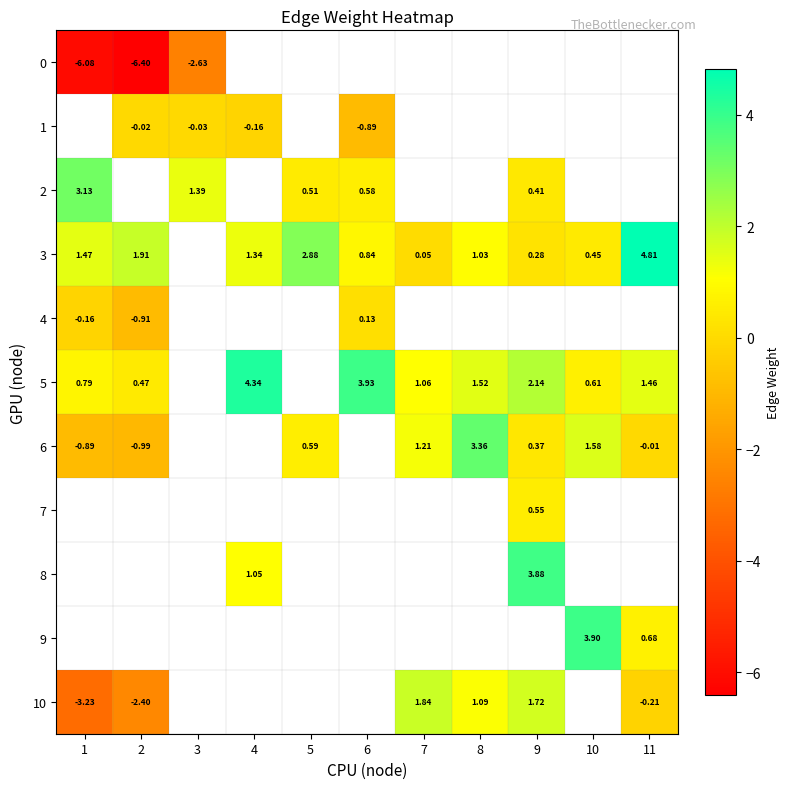

Which series has the largest range (max minus min)?

10